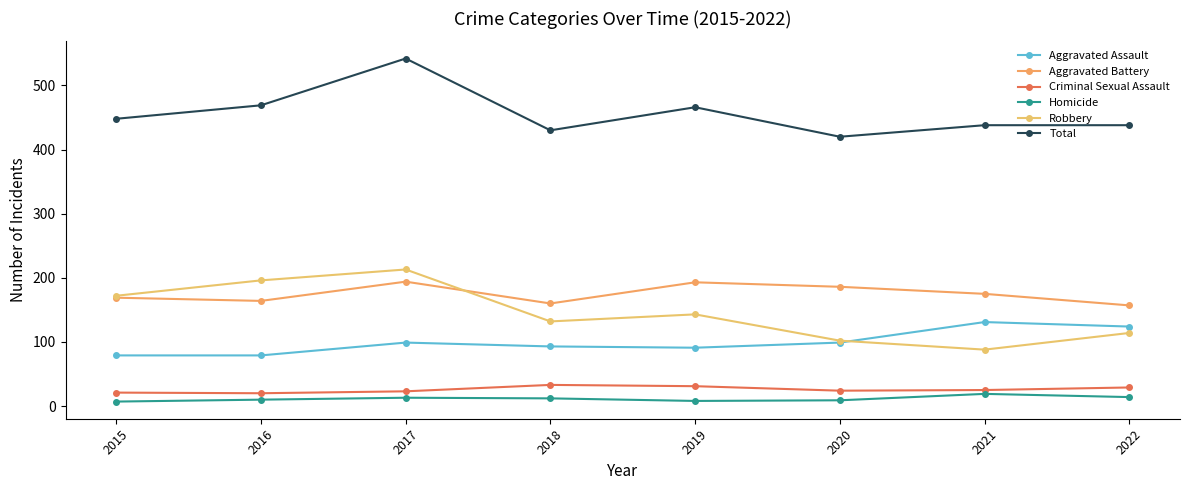

In Aggravated Battery, how many points are higher than both neighbors (excluding endpoints)?

2